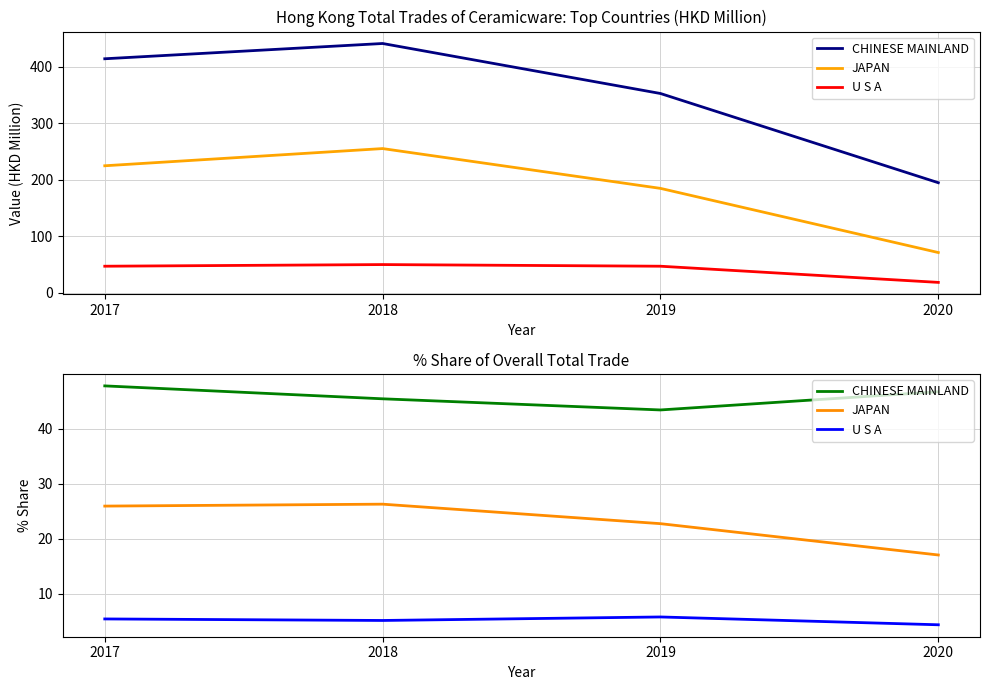

Is it true that U S A equals 5.4 at 2017?

True